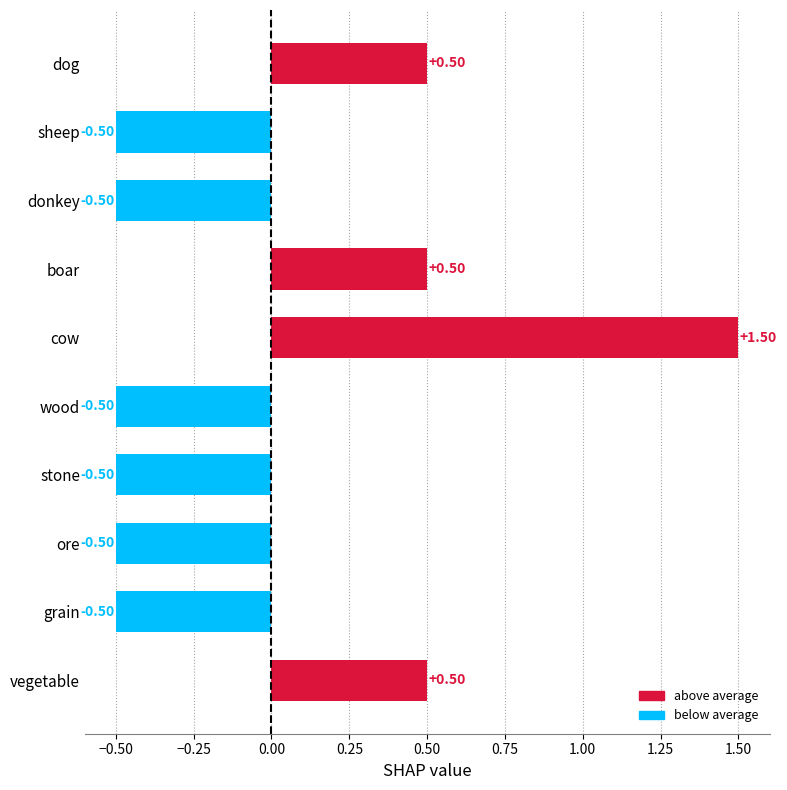

How many values are between 0 and 1?

3